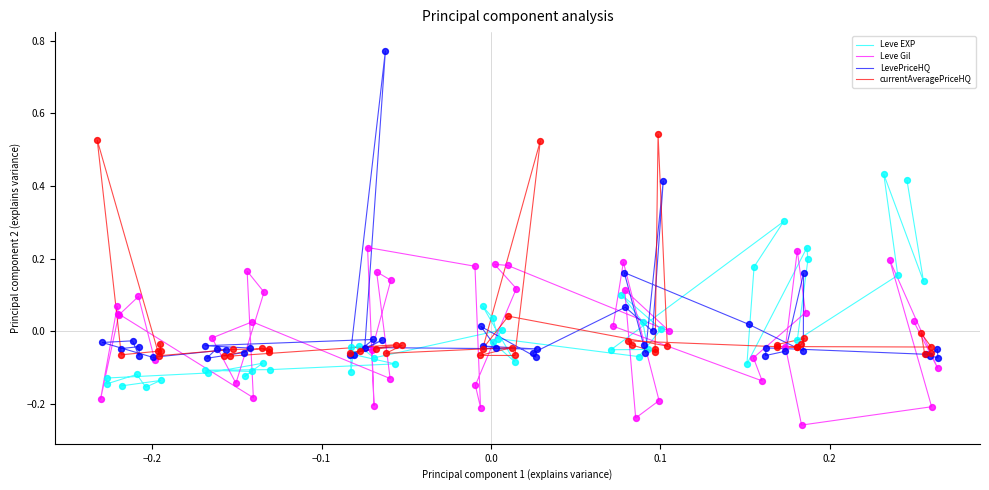

Which series reaches the maximum Y coordinate?

LevePriceHQ